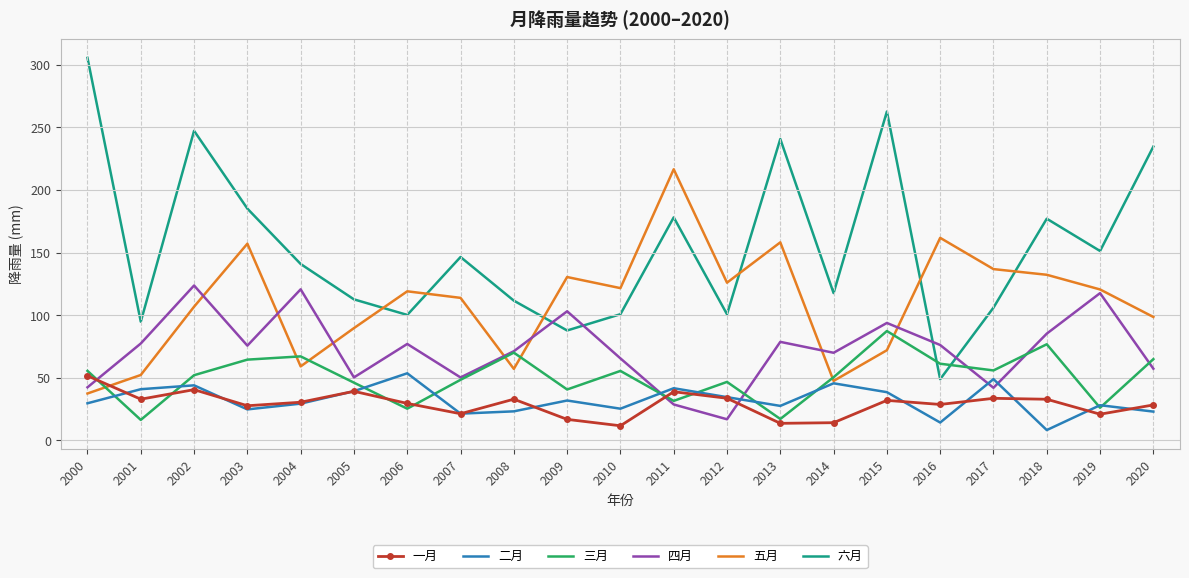

At which category is the sum across all series the highest?

2002